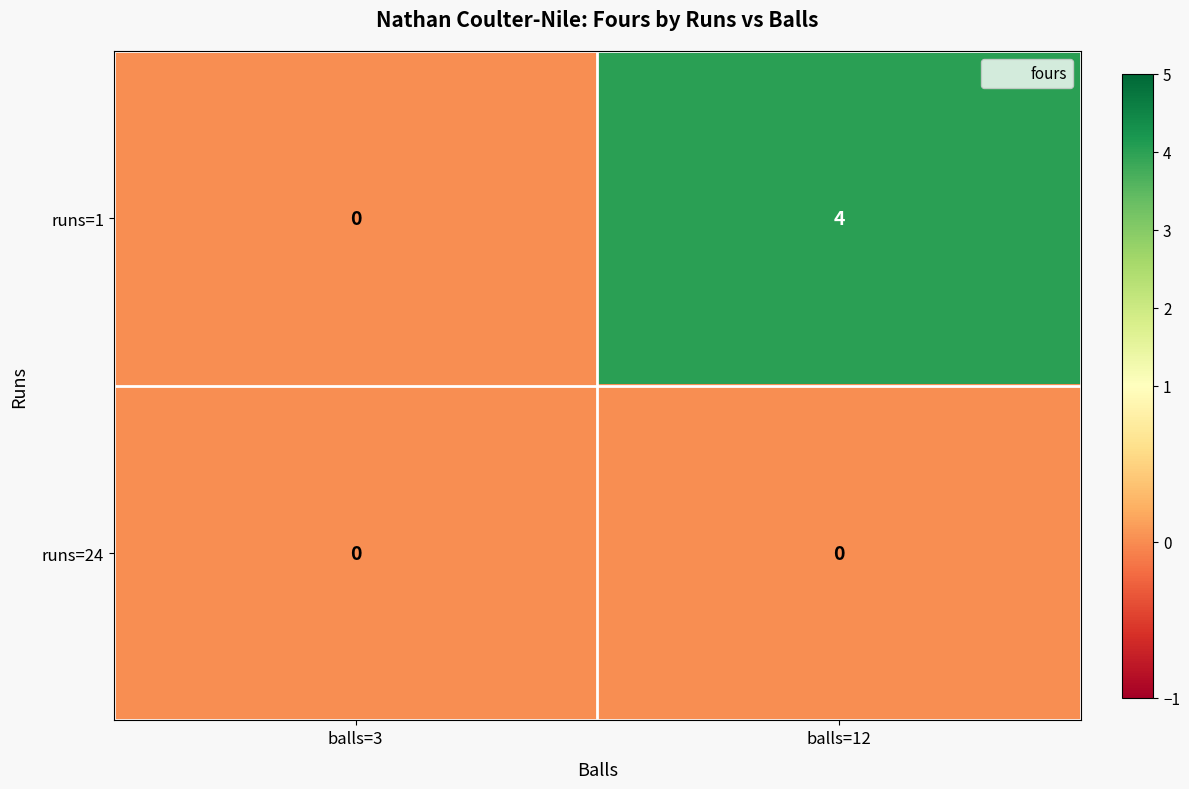

Reading left to right, what are all the values shown in this chart?

runs=1: 0	4
runs=24: 0	0